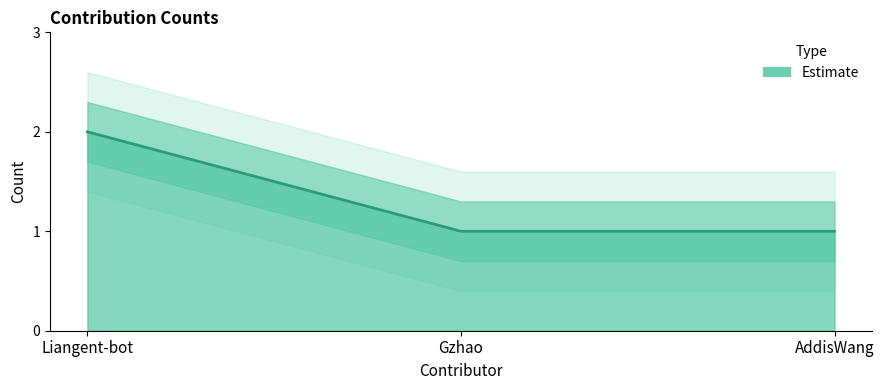

What is the sum of all values?

4